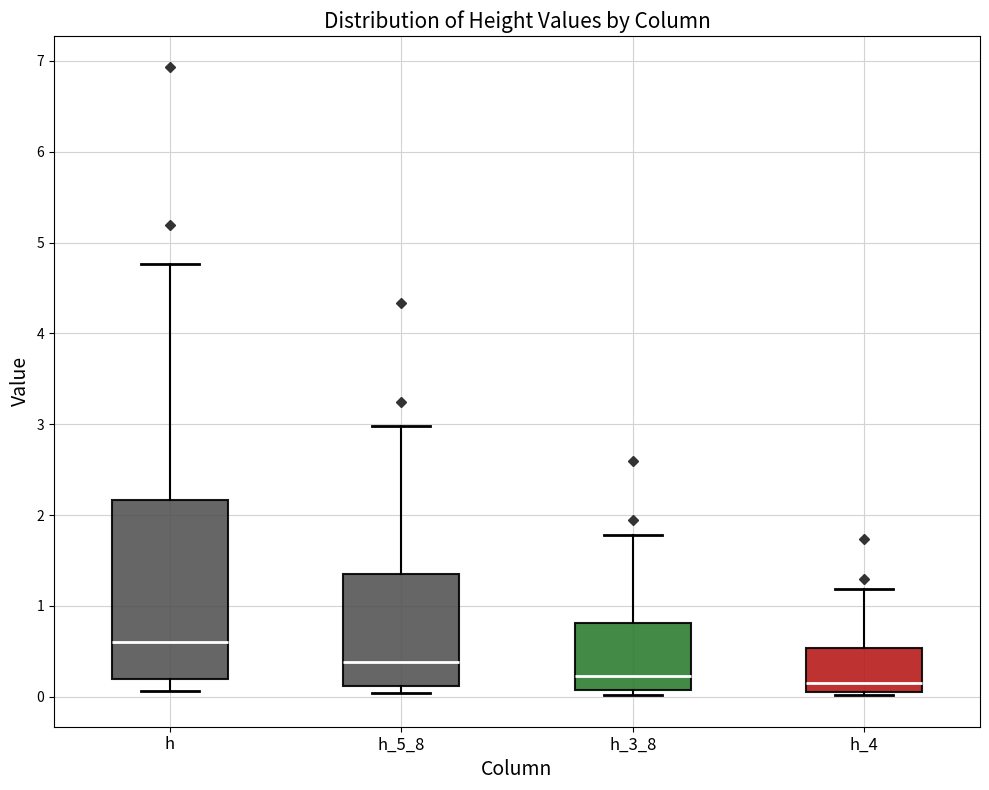

Reading left to right, transcribe this box plot: for each box, give where its median line is, the range the box spans, and where its two whiskers end, as read against the y-axis. The values are not printed on the chart, so give them approximately, as read against the axis.

h: median 0.6, box 0.2 to 2.2, whiskers 0.1 to 4.8
h_5_8: median 0.4, box 0.1 to 1.4, whiskers 0.0 to 3.0
h_3_8: median 0.2, box 0.1 to 0.8, whiskers 0.0 to 1.8
h_4: median 0.2, box 0.0 to 0.5, whiskers 0.0 (just below the box's lower edge) to 1.2